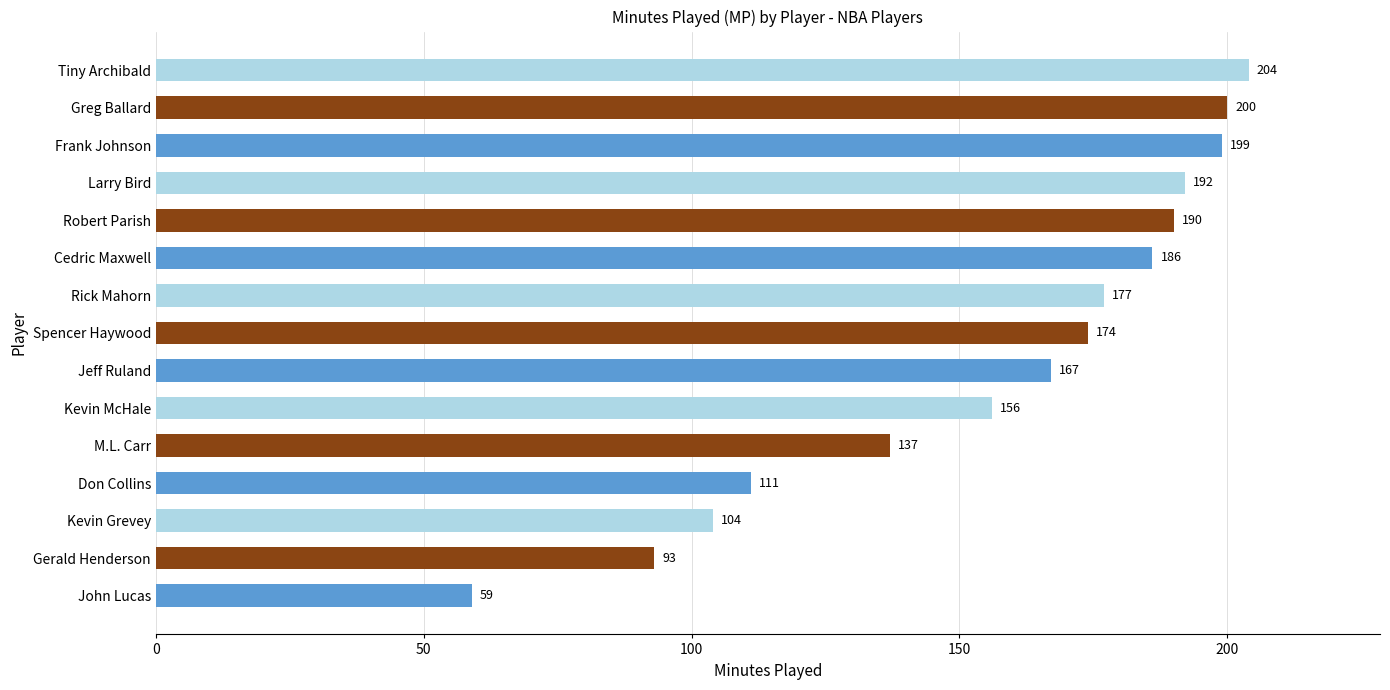

How many values are below 174?

7